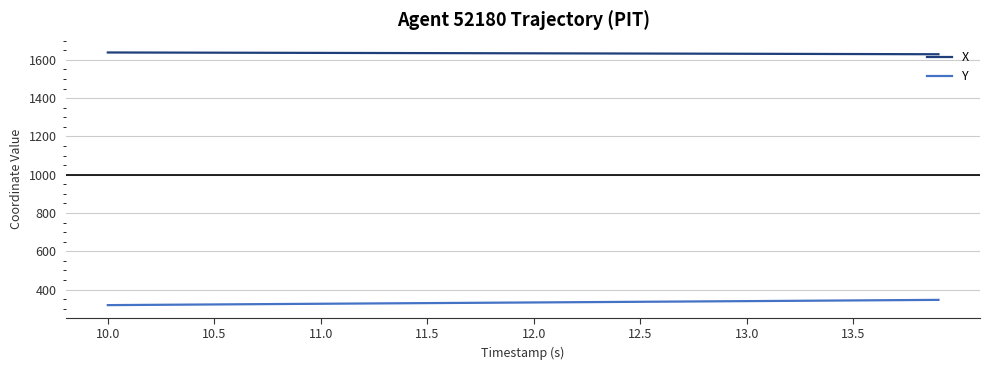

How many series are shown in this chart?

2